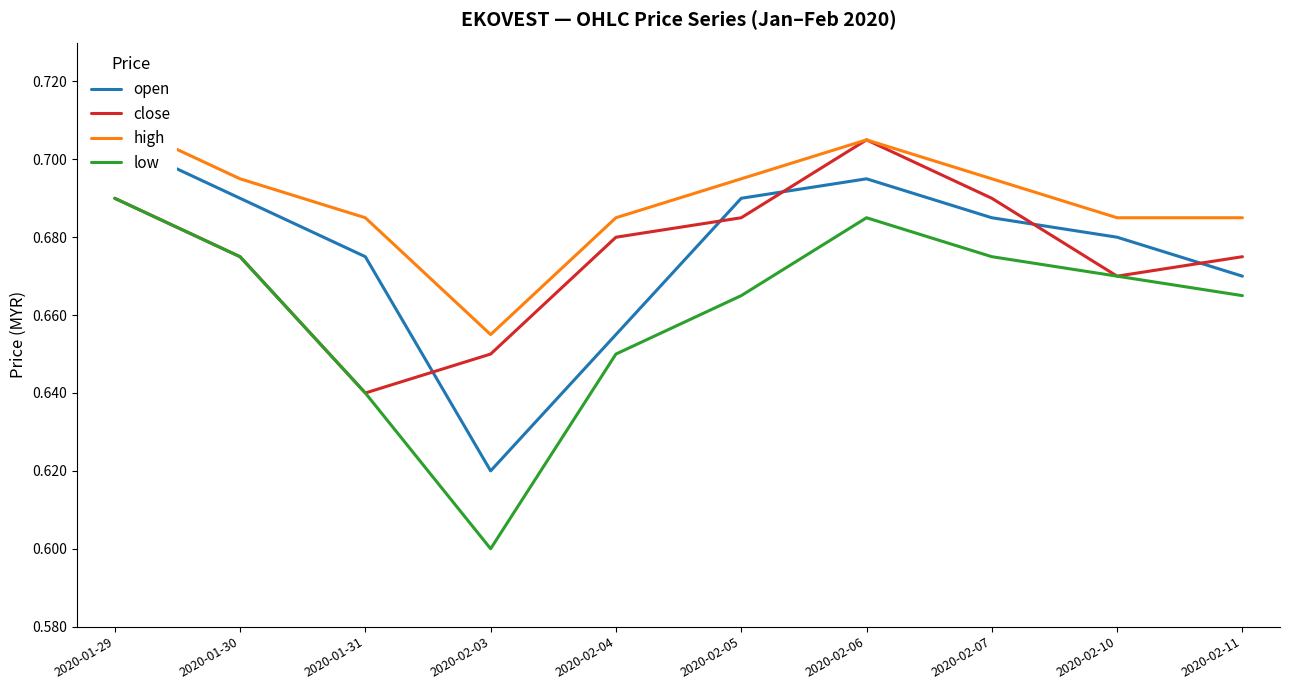

What is the average value of the low series?

0.7